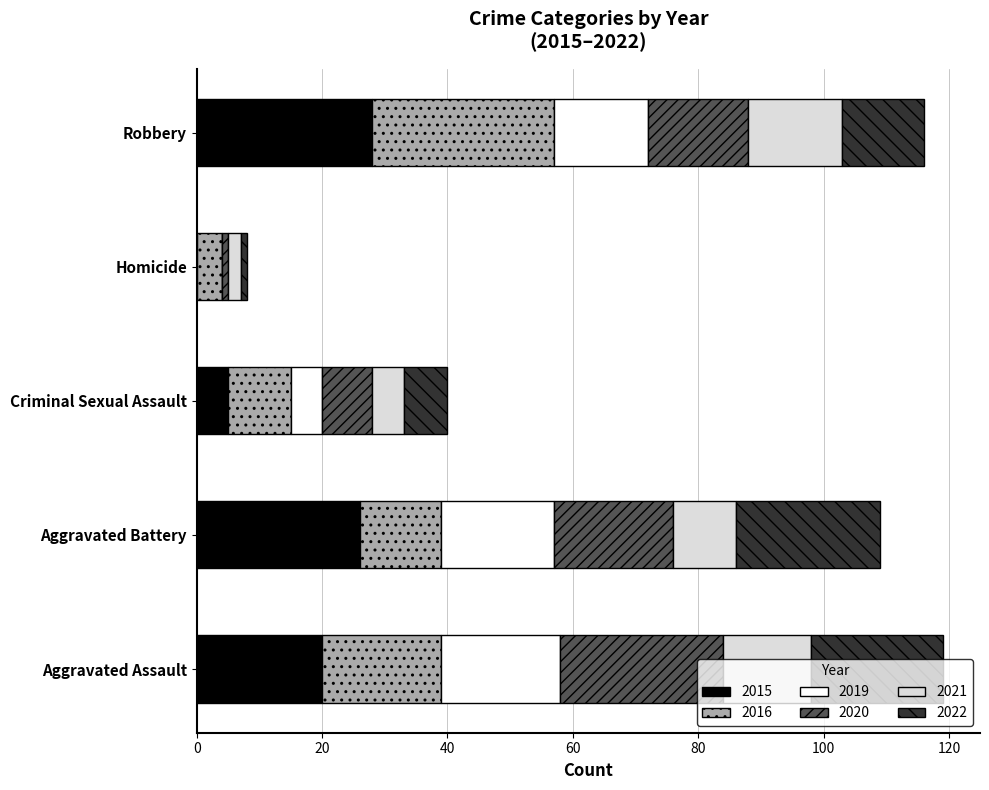

Count the number of categories in the chart.

5